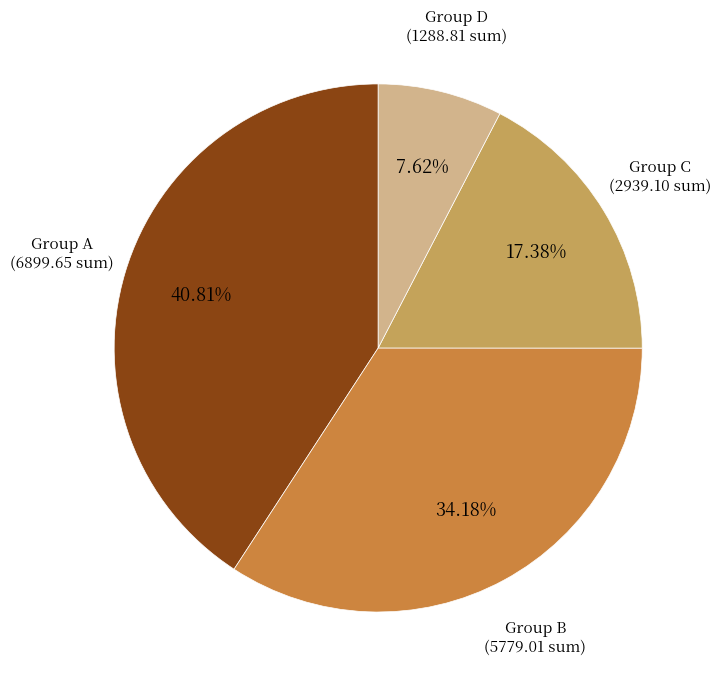

Is there any slice that represents more than half of the pie?

No